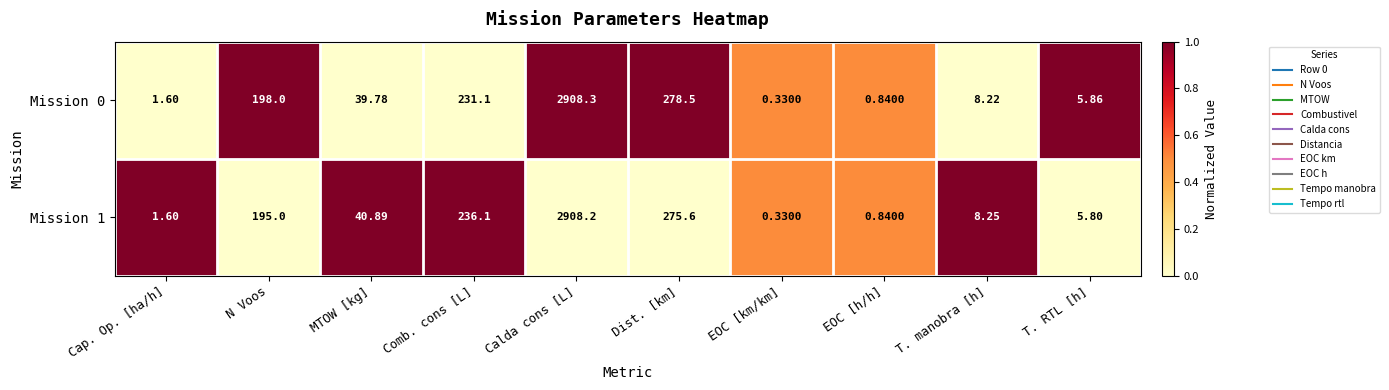

Which category has the highest value across all series?

Calda cons [L]